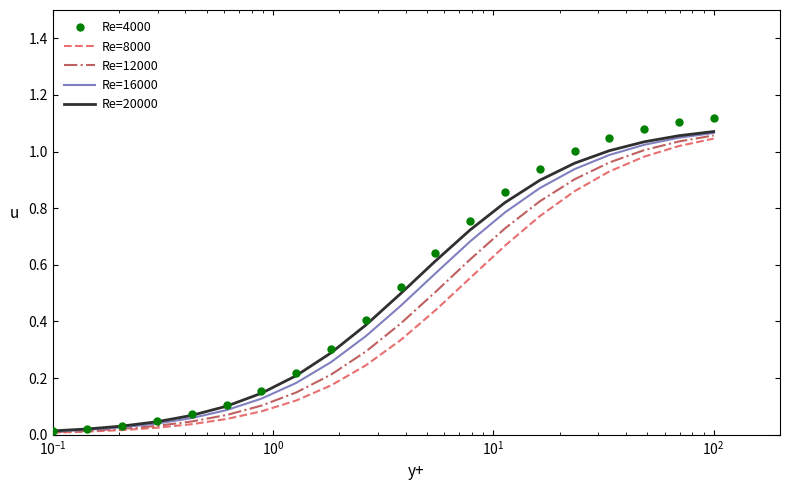

Which series has the widest spread of values?

Re=4000